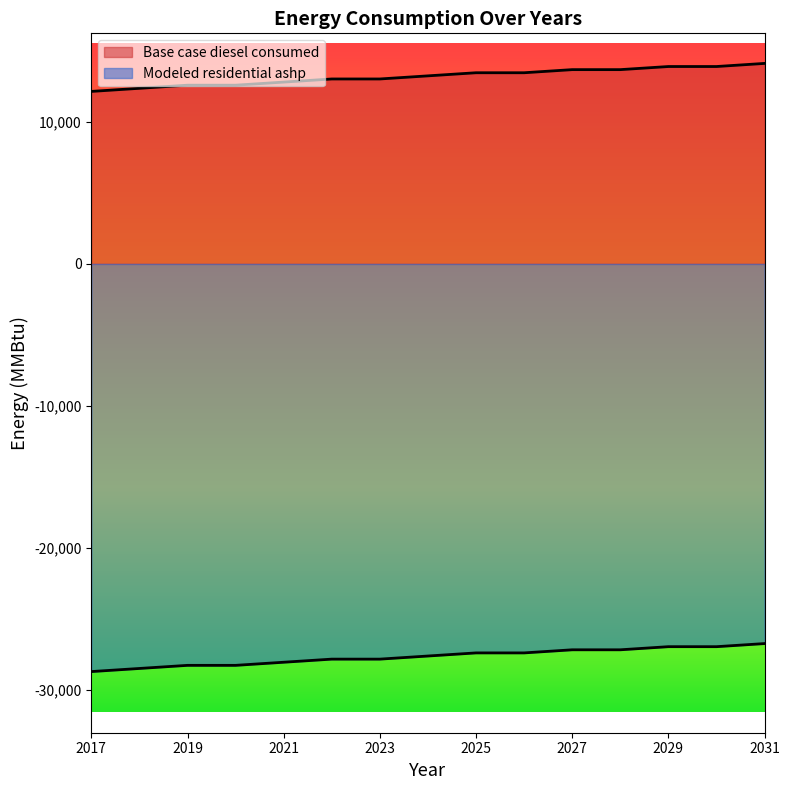

Between 2019 and 2025, which series saw the biggest shift?

Base case diesel consumed